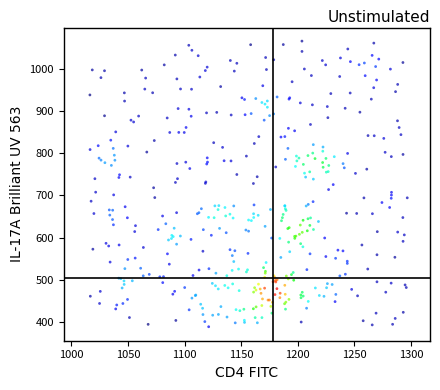

What is the range of X values (max minus min)?

280.2